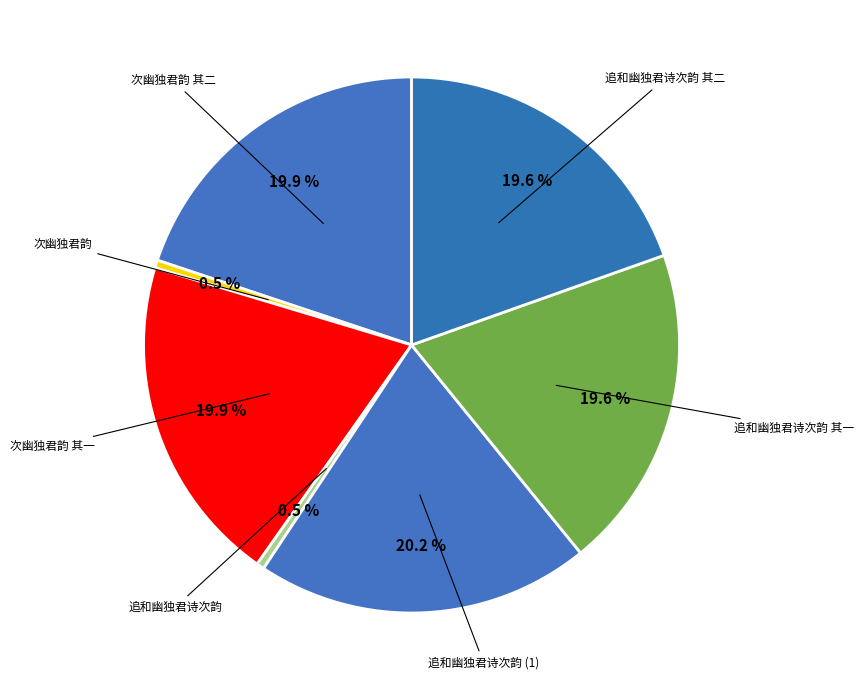

Count the number of slices in the pie.

7